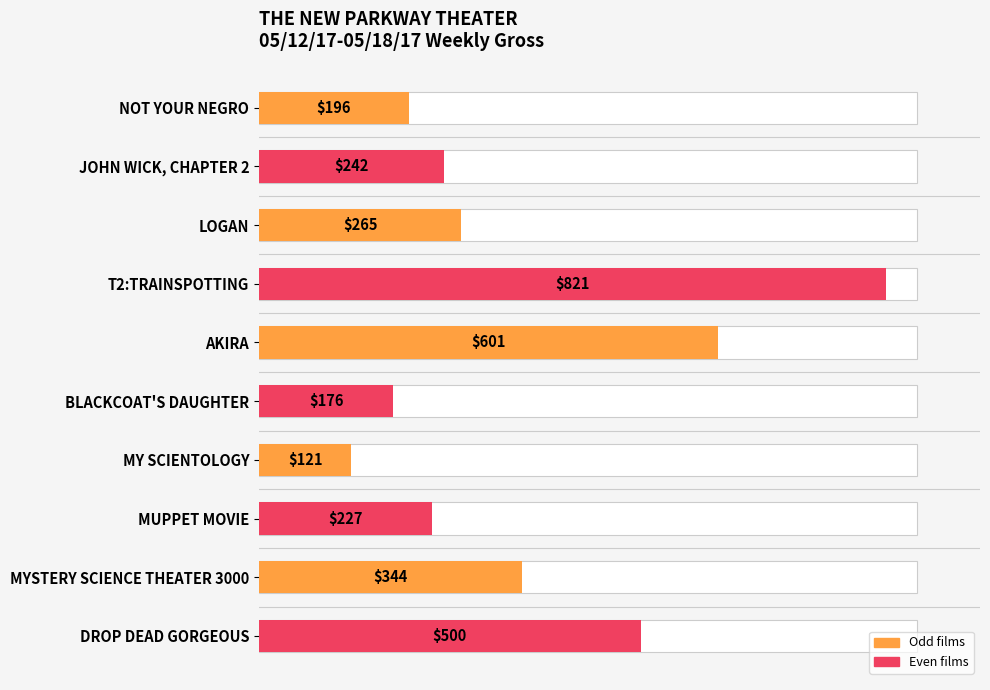

How many values exceed 265?

4